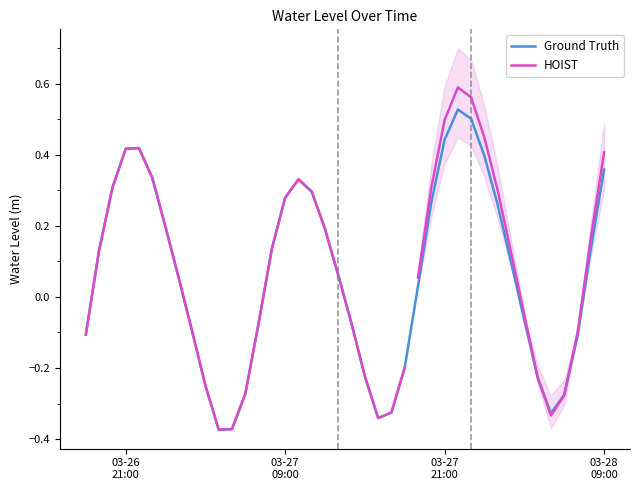

Reading left to right, list all the values displayed in this chart.

-0.1	0.1	0.3	0.4	0.4	0.3	0.2	0.1	-0.1	-0.2	-0.4	-0.4	-0.3	-0.1	0.1	0.3	0.3	0.3	0.2	0.1	-0.1	-0.2	-0.3	-0.3	-0.2	0.0	0.3	0.4	0.5	0.5	0.4	0.3	0.1	-0.1	-0.2	-0.3	-0.3	-0.1	0.1	0.4